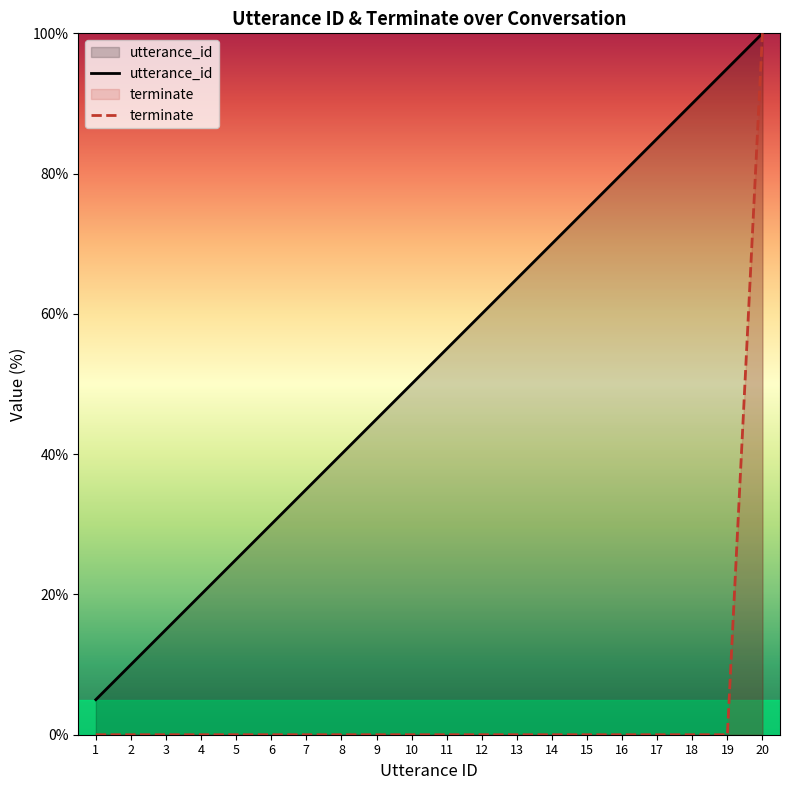

What is the difference between the utterance_id values at 7 and 18?

55.0